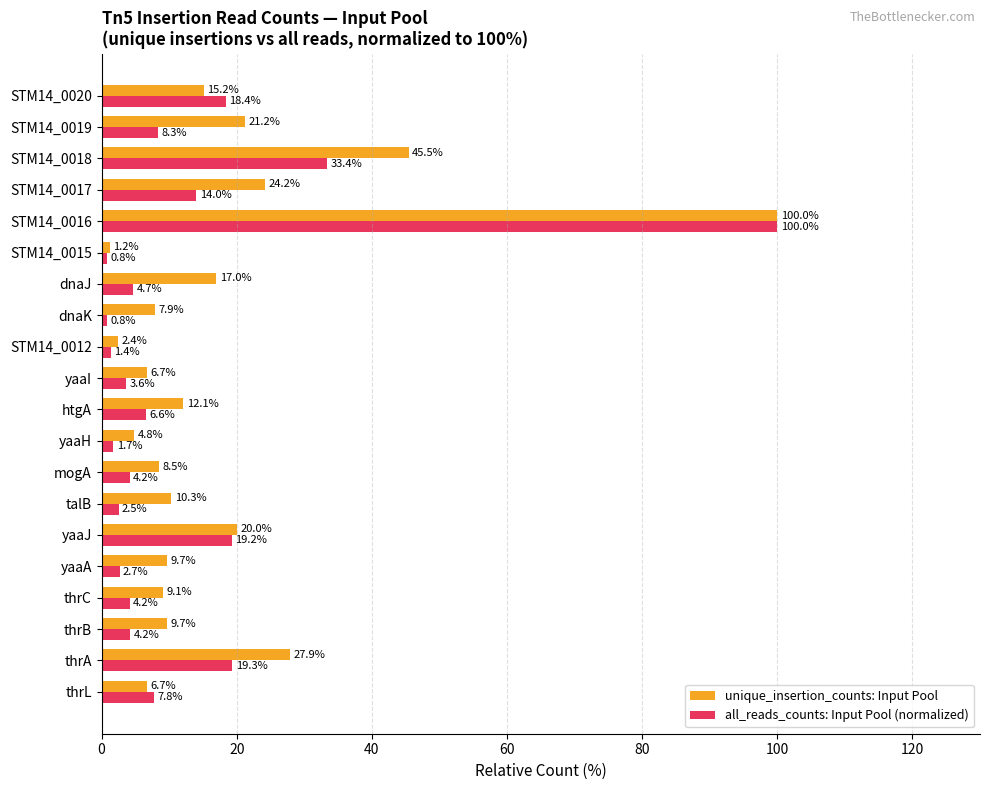

What is the difference between the maximum and minimum values in the unique_insertion_counts: Input Pool series?

98.8